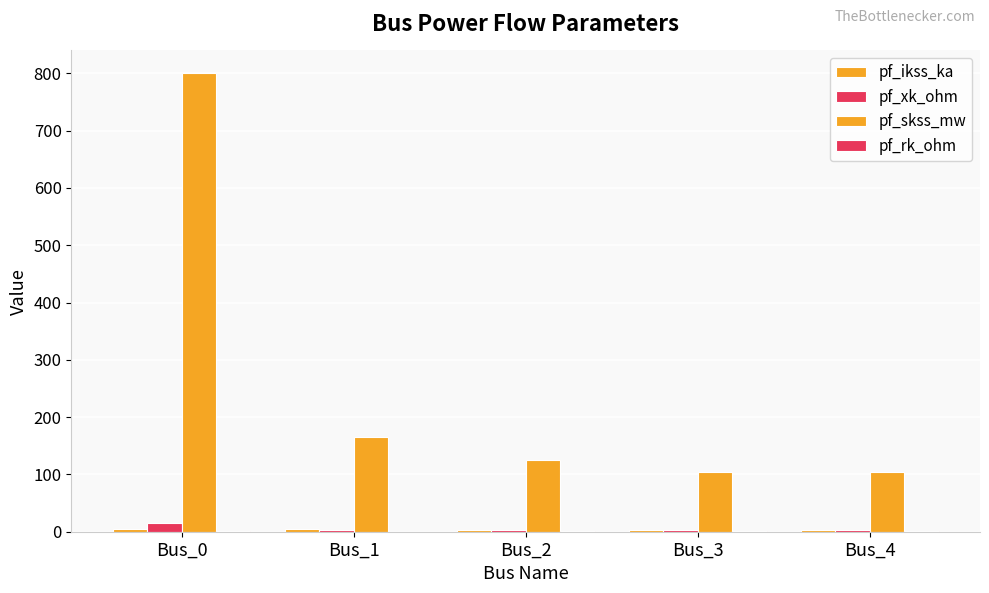

Count the number of data series in this chart.

4